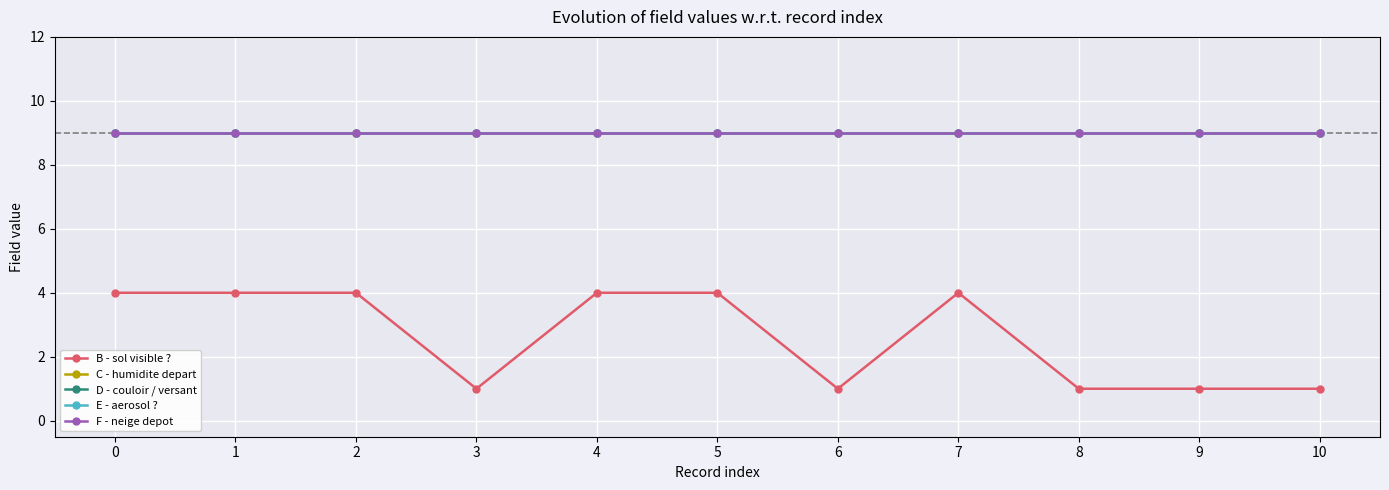

Does the chart have visible grid lines?

Yes